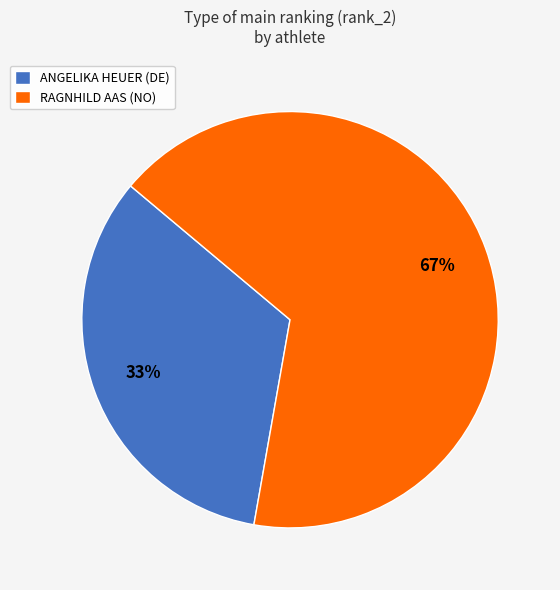

What is the ratio of the value at RAGNHILD AAS (NO) to the value at ANGELIKA HEUER (DE)?

2.0